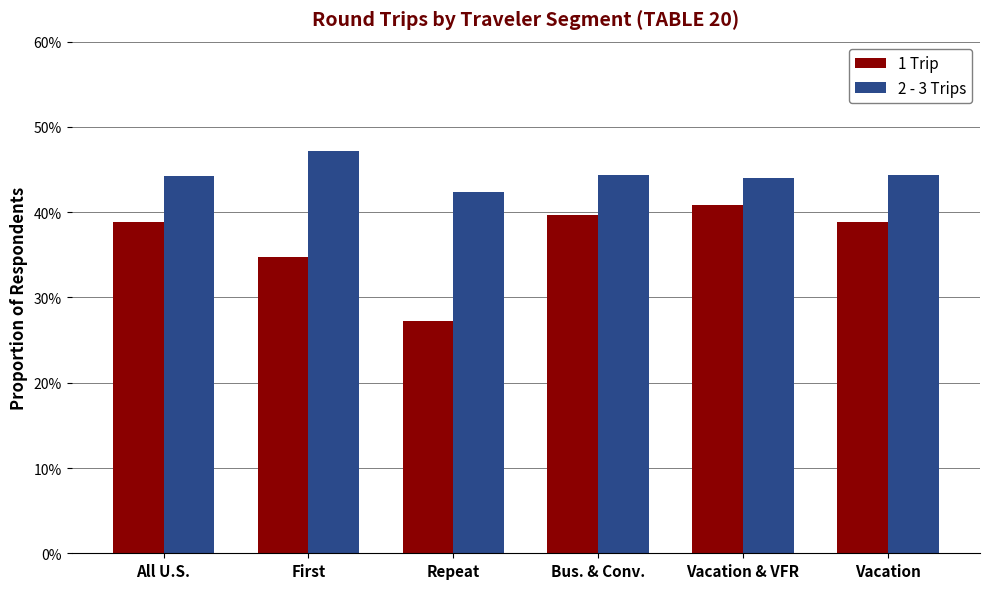

Does the chart contain any negative values?

No